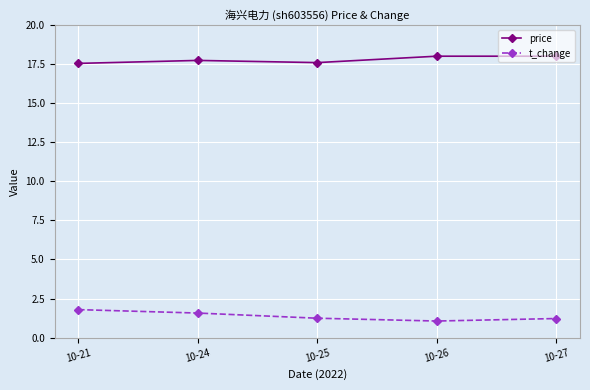

What is the approximate value of price at 10-27?

18.0